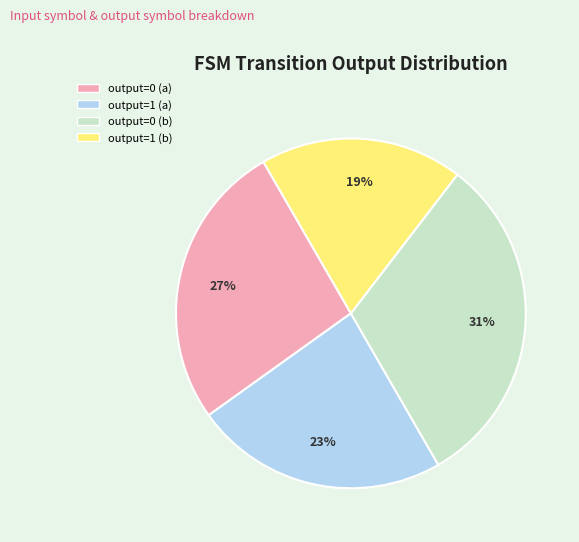

Rank the categories by value from highest to lowest.

output=0 (b), output=0 (a), output=1 (a), output=1 (b)